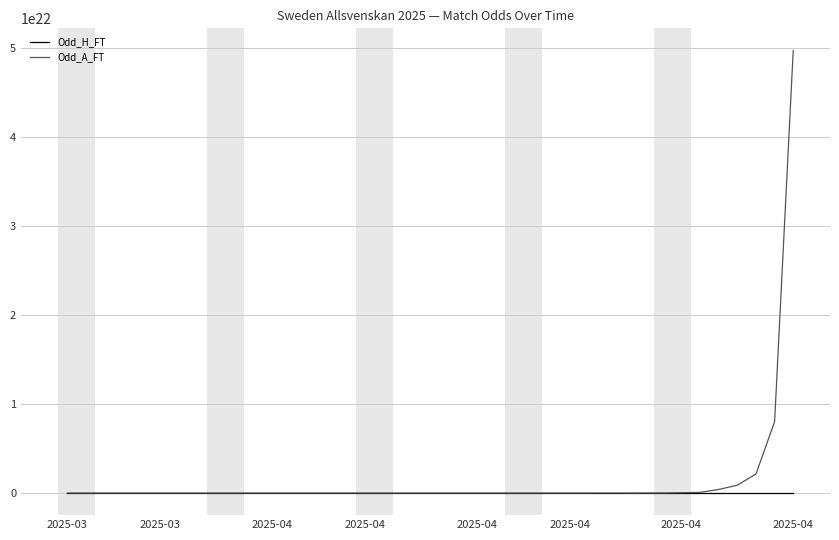

Which series has the largest range (max minus min)?

Odd_A_FT